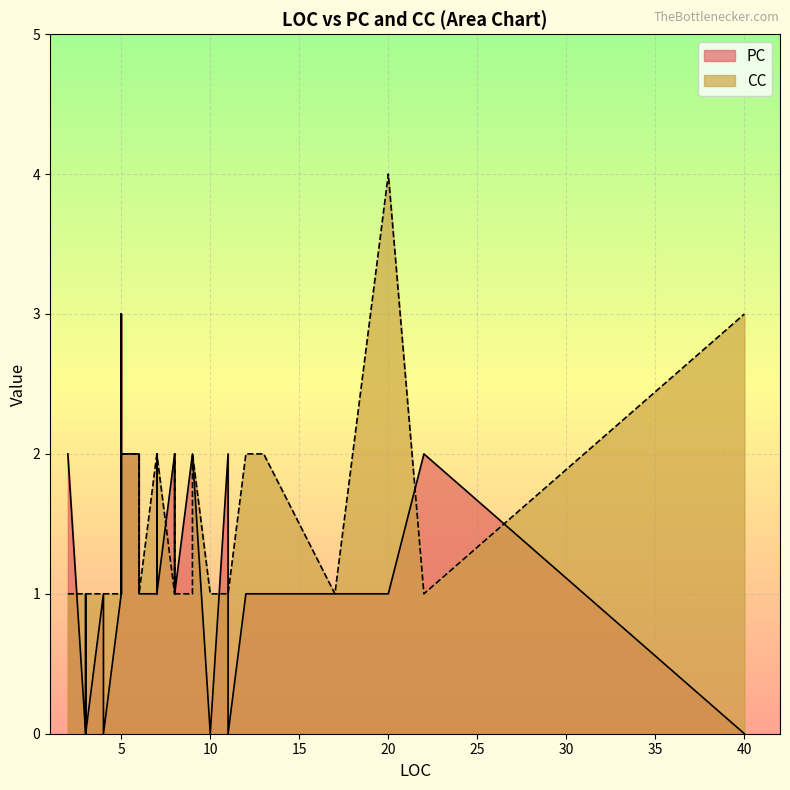

What is the value of the CC point at the 5th from the left?

1